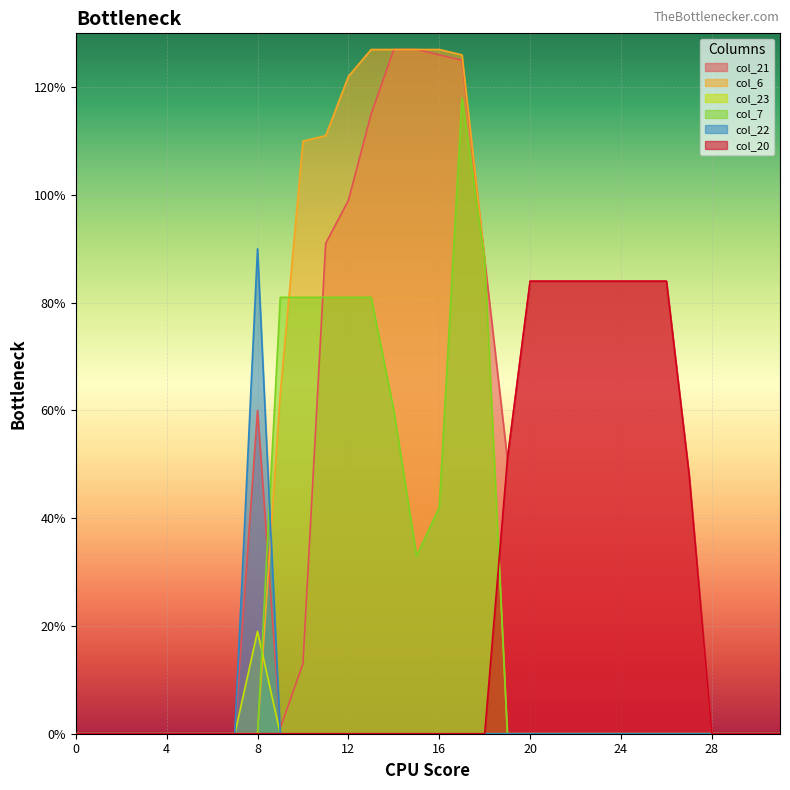

What is the maximum value shown in the chart?

127